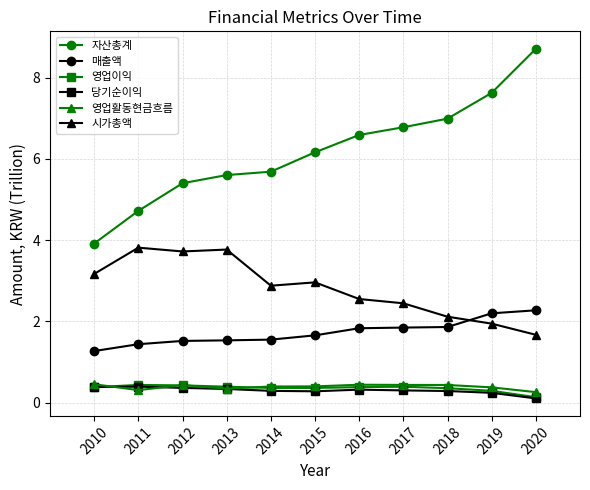

Which label corresponds to the largest value in the chart?

2020